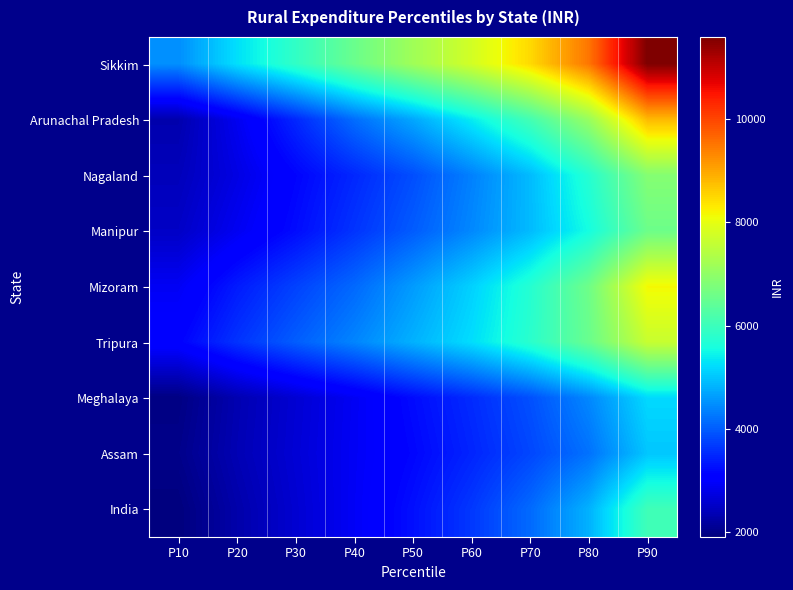

How many categories are shown in the chart?

9